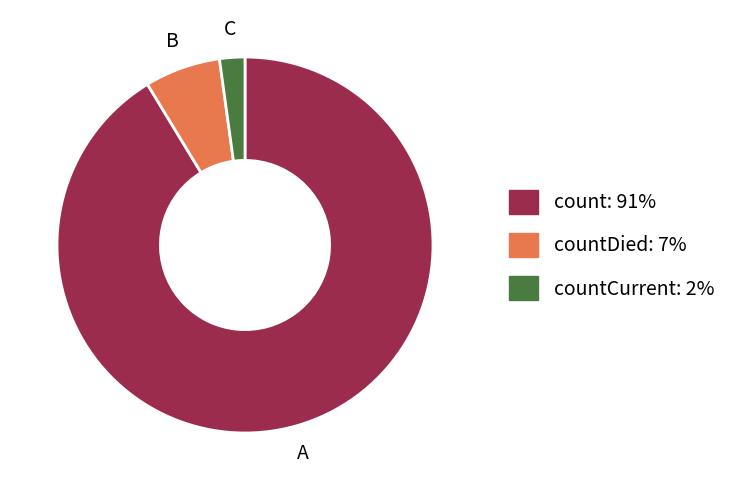

How many segments does this pie chart have?

3